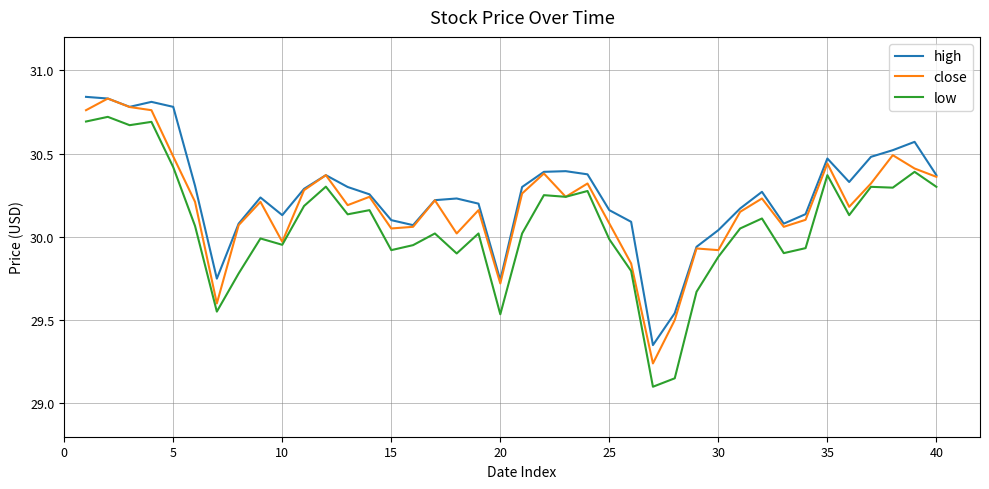

List the series in order of their overall mean, lowest first.

low, close, high